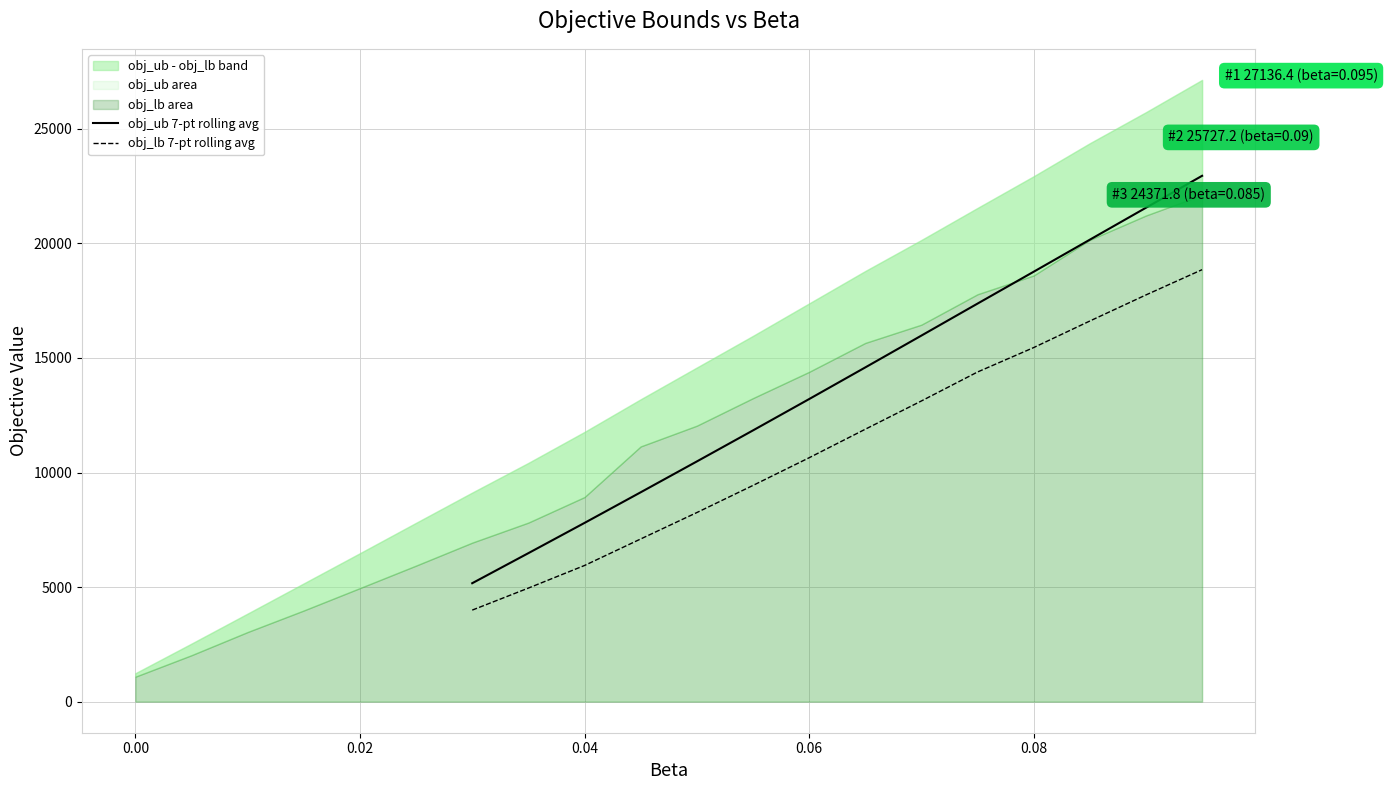

How many values in the obj_lb 7-pt rolling avg series exceed 11889?

7